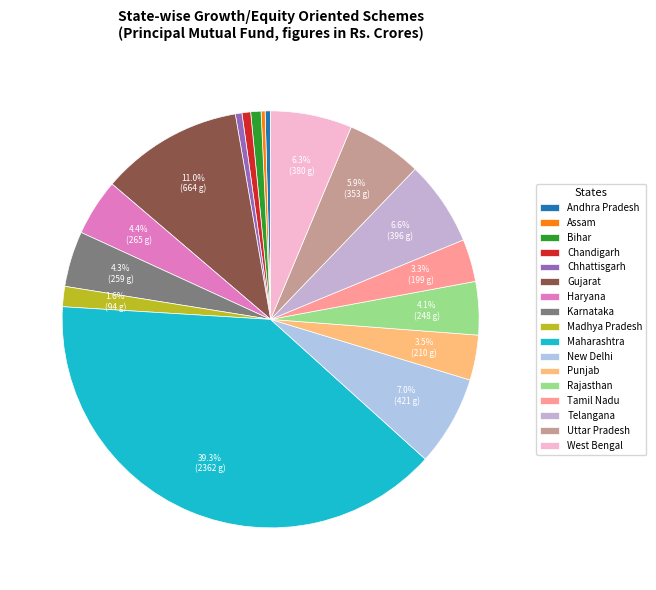

Which has a higher value, Rajasthan or Madhya Pradesh?

Rajasthan